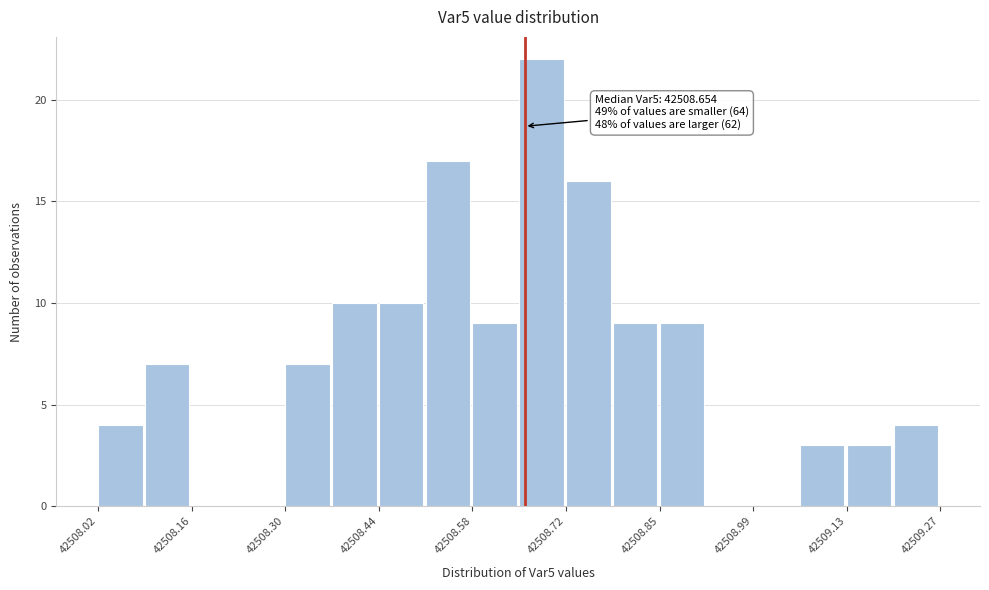

Around what value on the x-axis is the tallest bar? Give the approximate position of its centre, as read against the axis.

42508.68